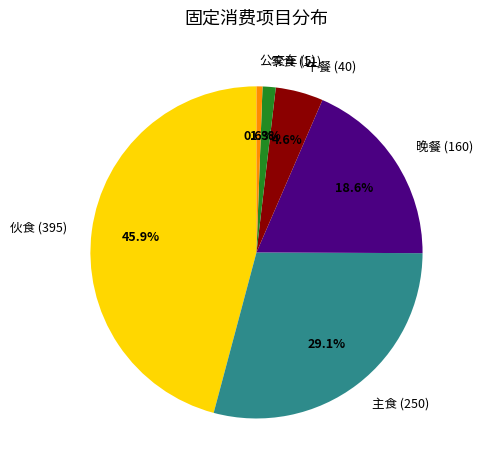

How much of the chart is everything except 零食?

98.7%